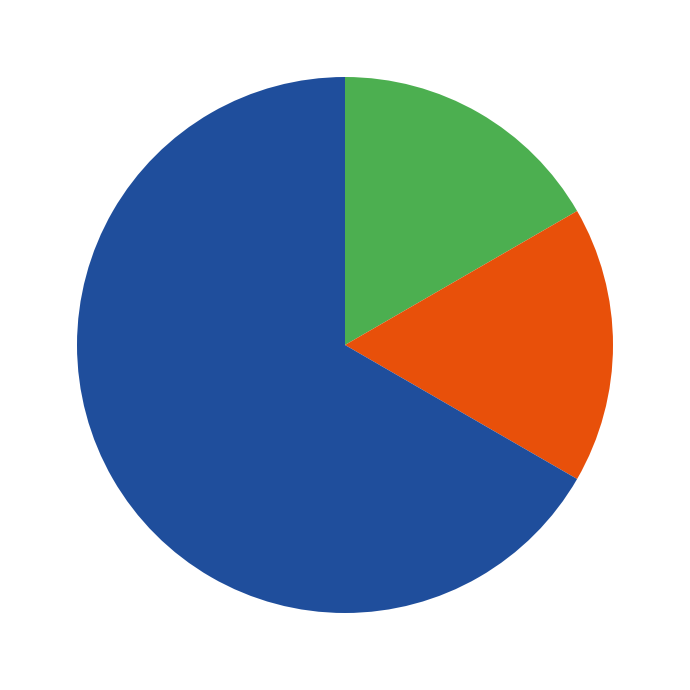

Is there a majority slice in this chart?

Yes